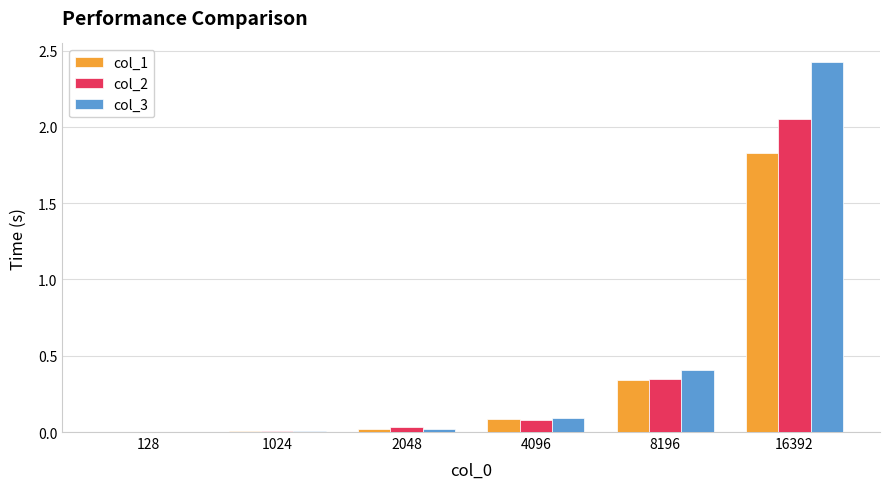

Count the number of categories in the chart.

6